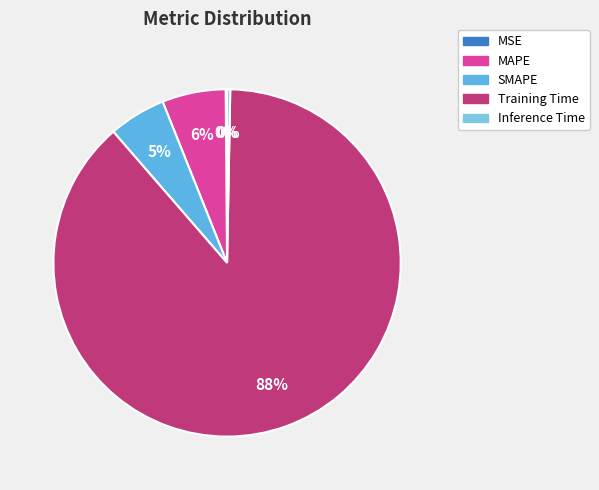

Does Inference Time account for over 50% of the chart?

No